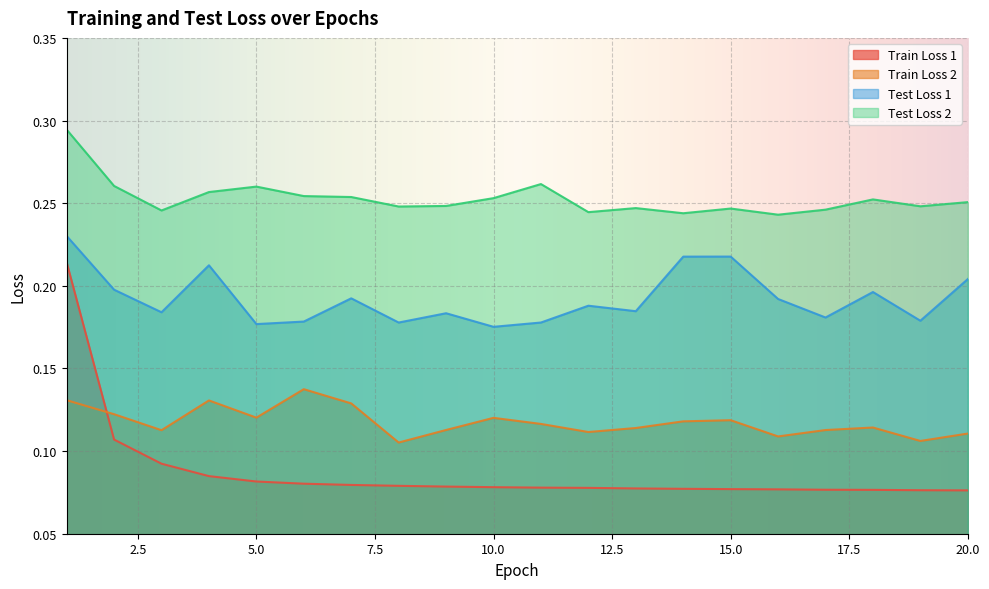

True or false: Train Loss 2 has a value of 0.2 at 15.0.

False